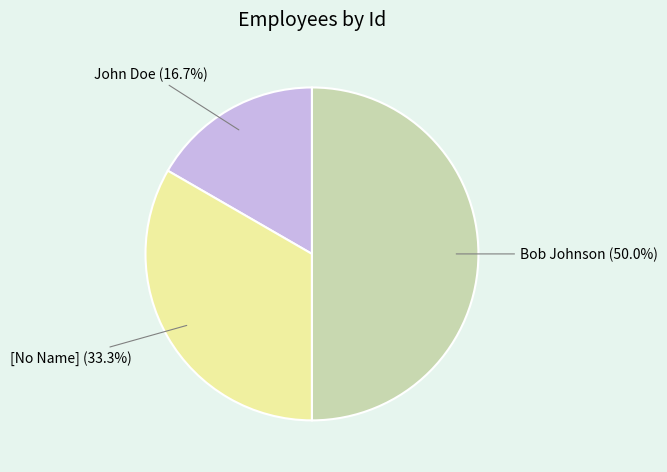

To the nearest percent, what is the difference between the largest and smallest slice percentages?

33%